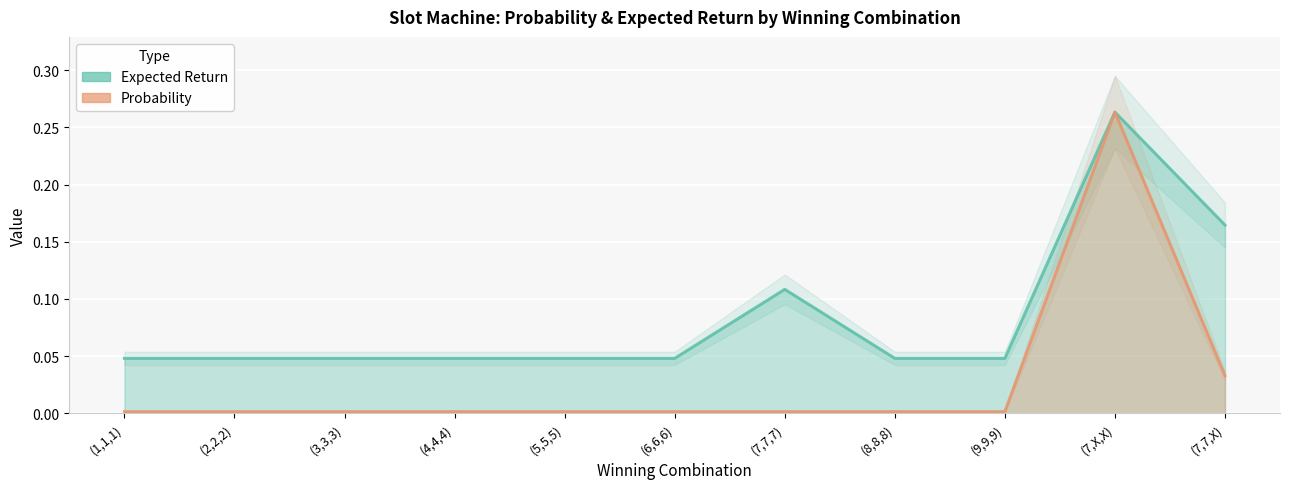

In Probability, how many points are higher than both neighbors (excluding endpoints)?

1